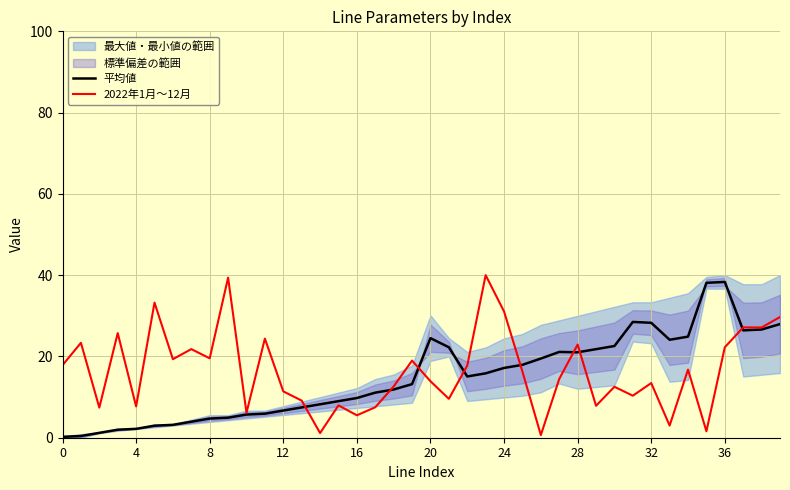

What is the total value across all series at 27?

35.6